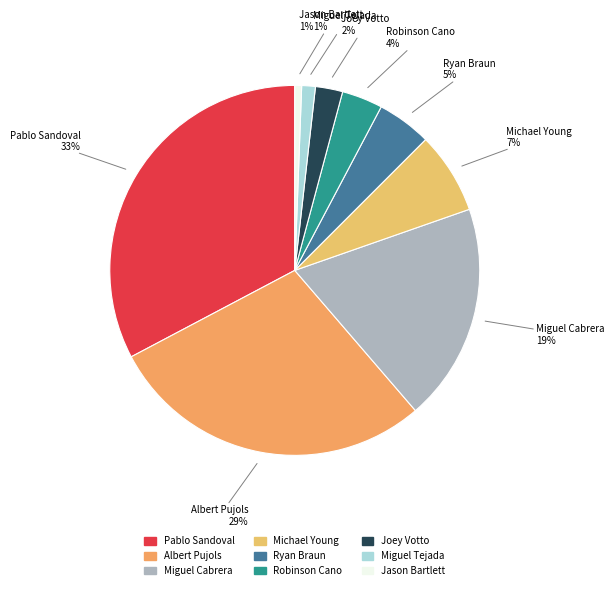

Which category has the biggest portion of the pie?

Pablo Sandoval